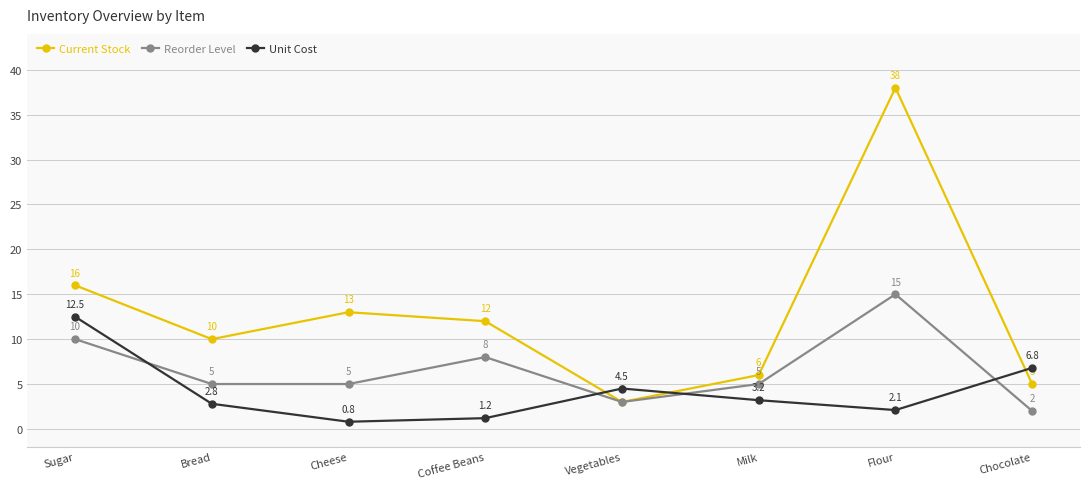

What is the difference between the second highest and second lowest values in the Reorder Level series?

7.0